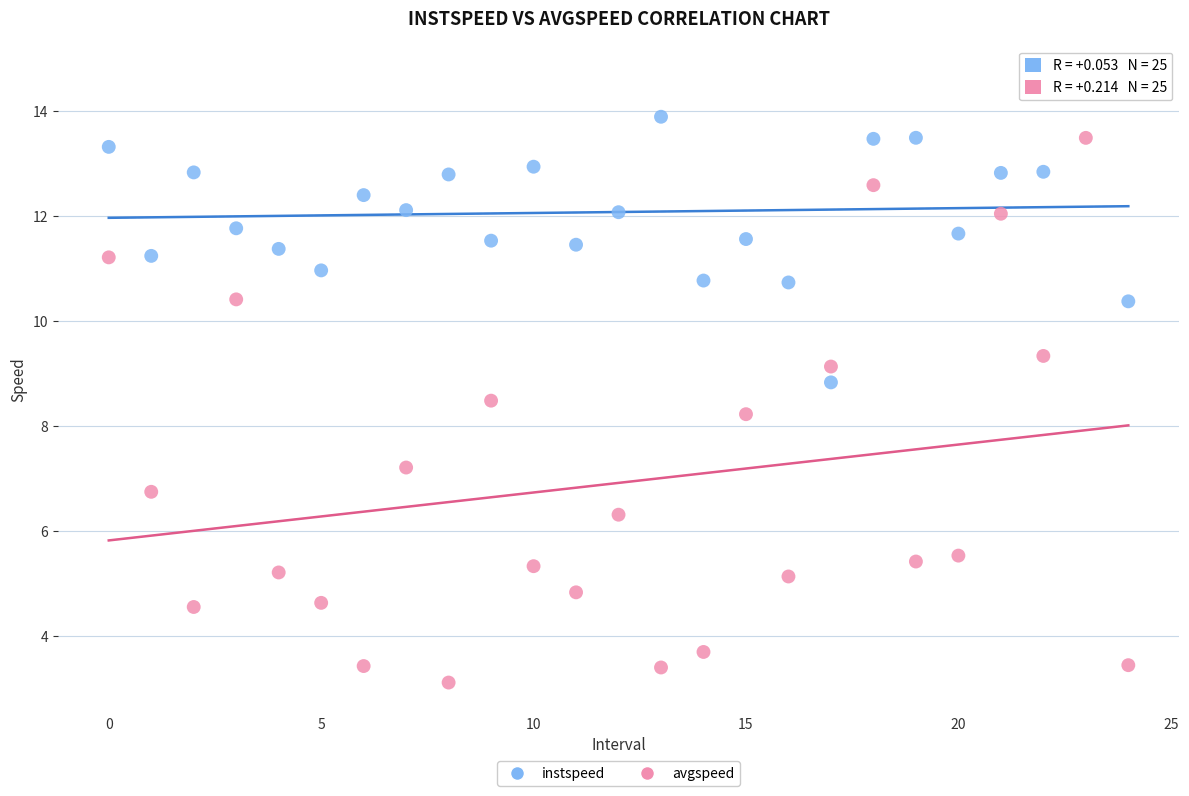

Which series reaches the minimum Y coordinate?

avgspeed